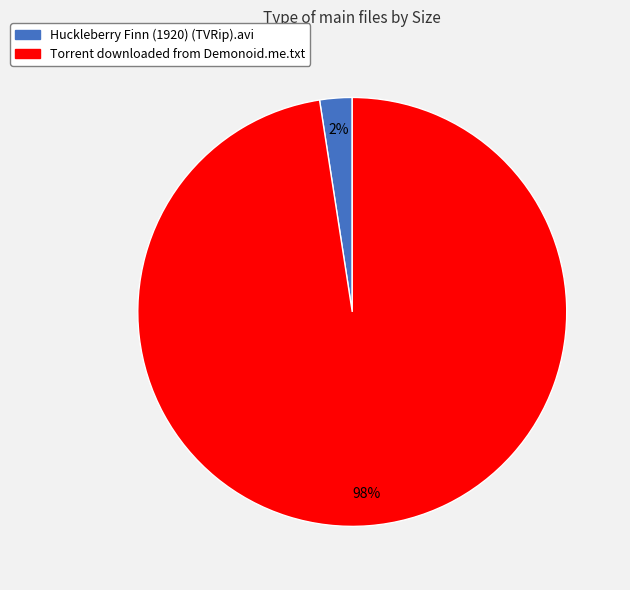

Which has a higher value, Huckleberry Finn (1920) (TVRip).avi or Torrent downloaded from Demonoid.me.txt?

Torrent downloaded from Demonoid.me.txt